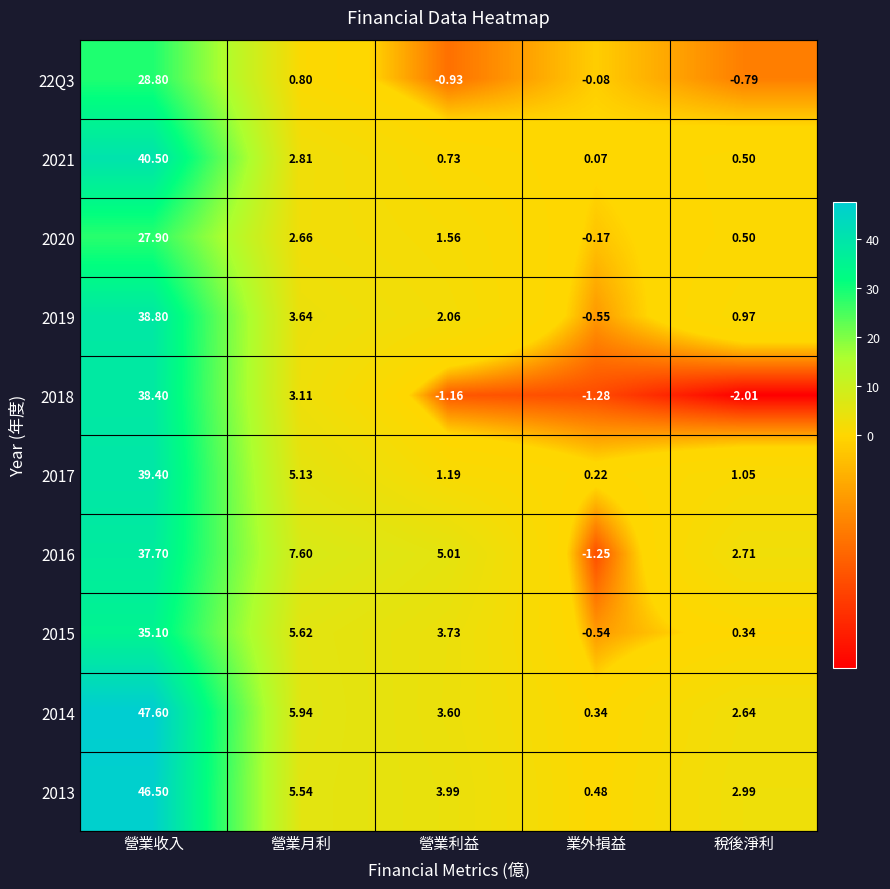

What is the minimum value shown in the chart?

-2.0